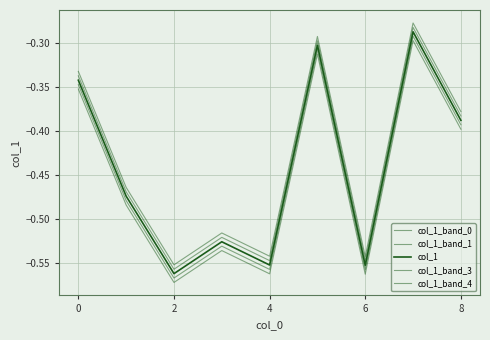

Does the chart have visible grid lines?

Yes